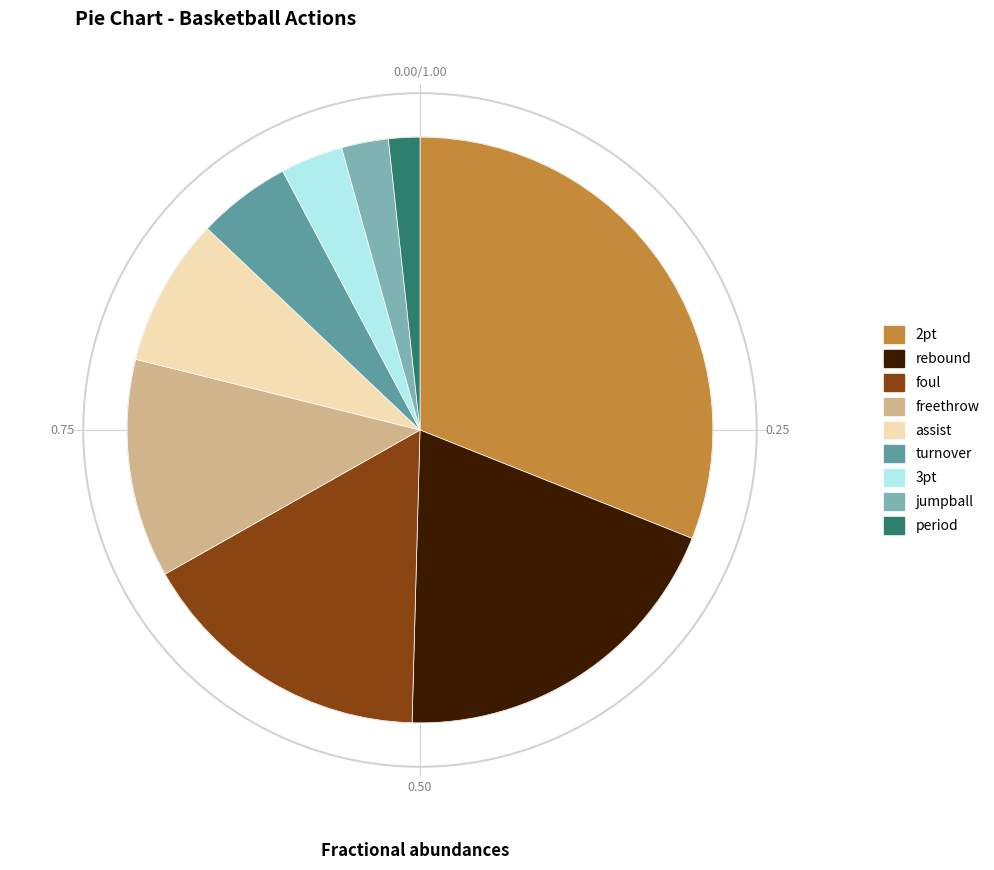

What is the largest slice in the pie chart?

2pt